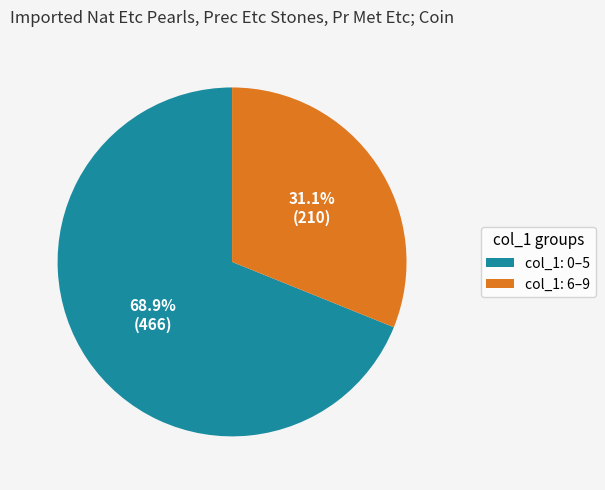

Does col_1: 0–5 account for over 50% of the chart?

Yes